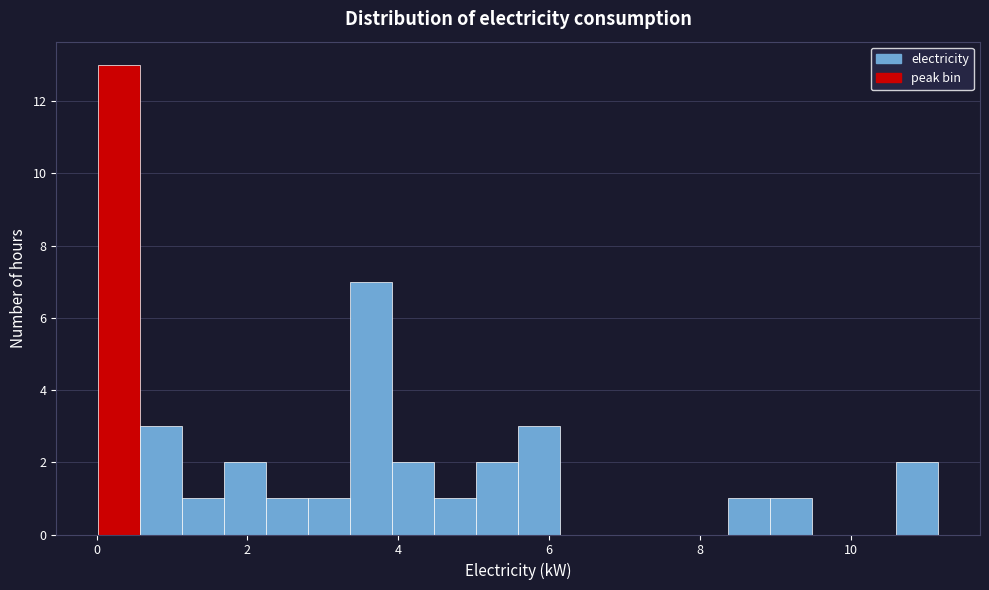

Around what value on the x-axis is the tallest bar? Give the approximate position of its centre, as read against the axis.

0.4